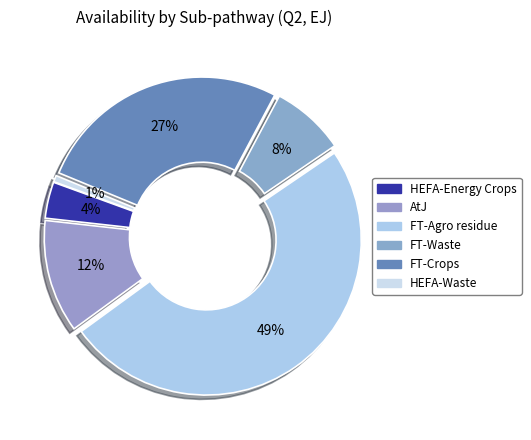

To the nearest percent, what is the difference between the HEFA-Waste and HEFA-Energy Crops slice percentages?

3%